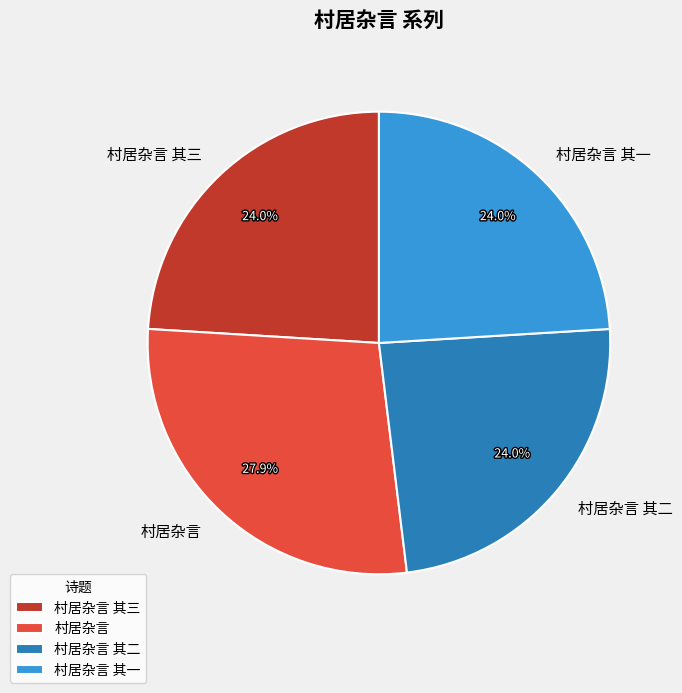

Does any single category account for the majority?

No